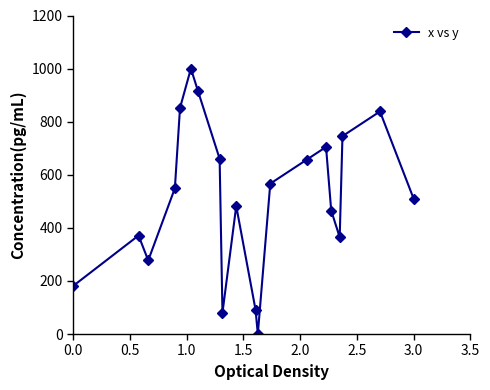

What is the value of the 8th point from the left?

660.3